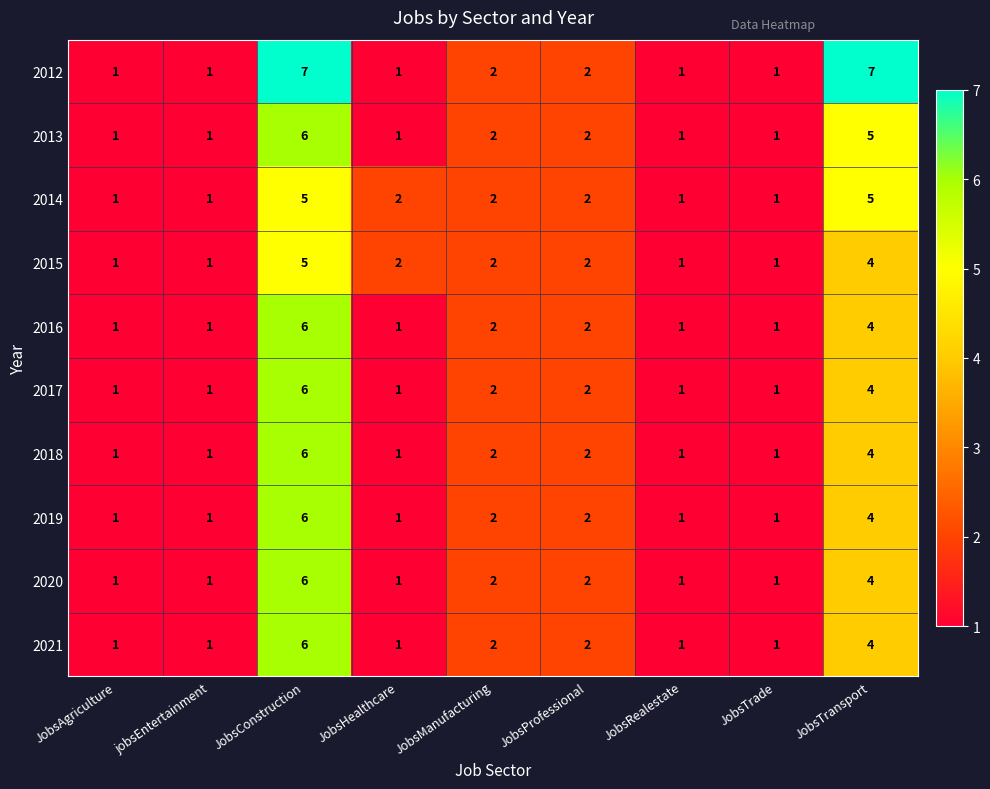

Is it true that 2016 equals 1 at JobsTransport?

False